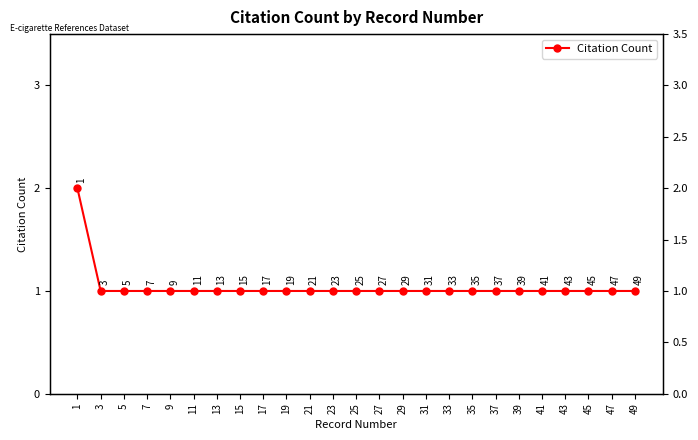

List the labels in order of value, smallest first.

3, 5, 7, 9, 11, 13, 15, 17, 19, 21, 23, 25, 27, 29, 31, 33, 35, 37, 39, 41, 43, 45, 47, 49, 1